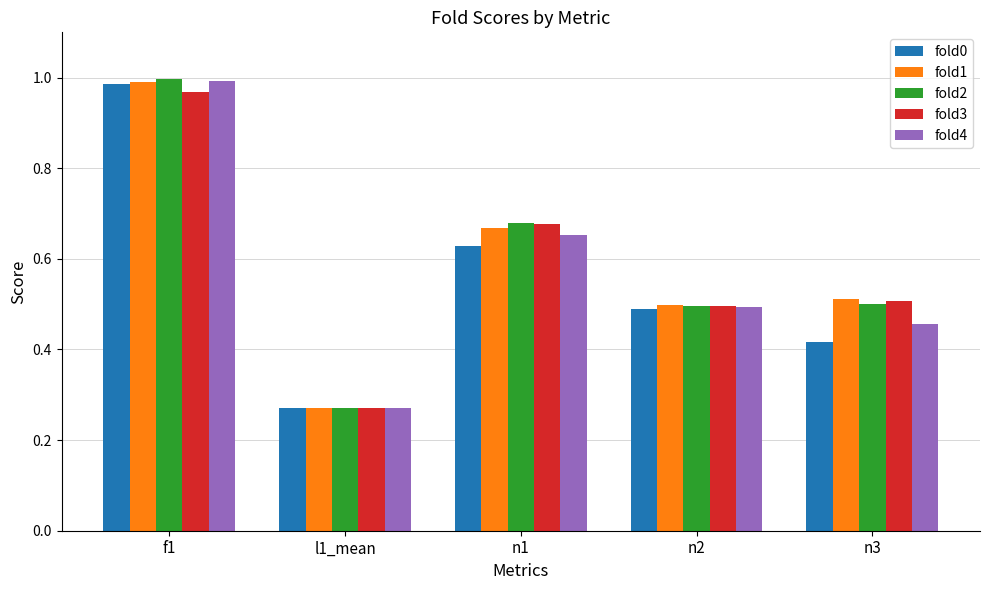

What position from the left is f1?

1